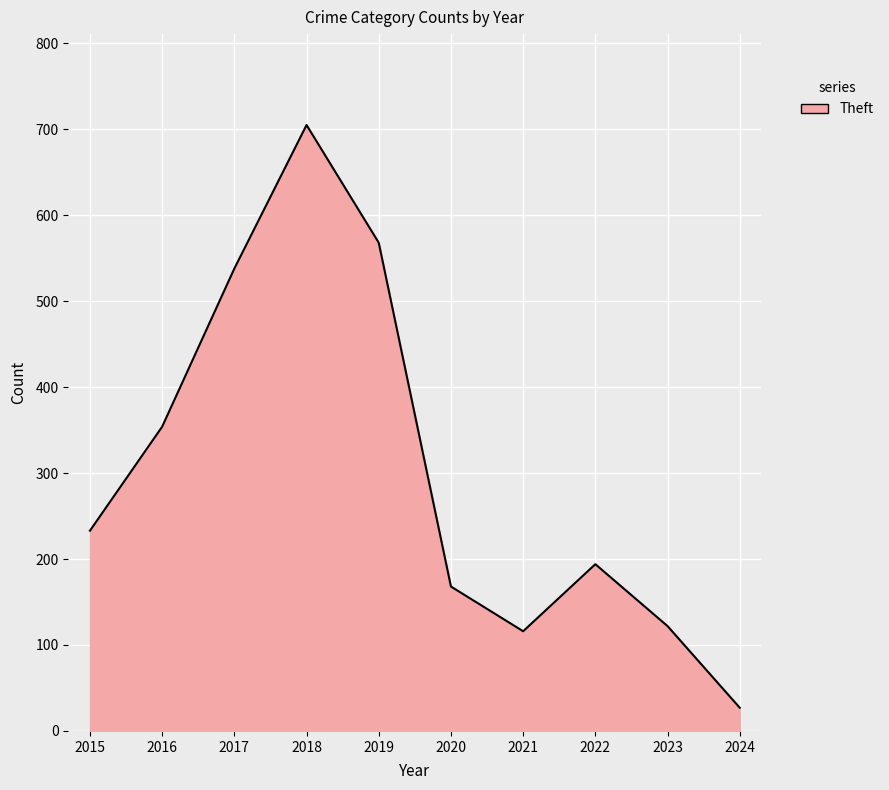

Read the value at 2018, to the nearest 50.

700